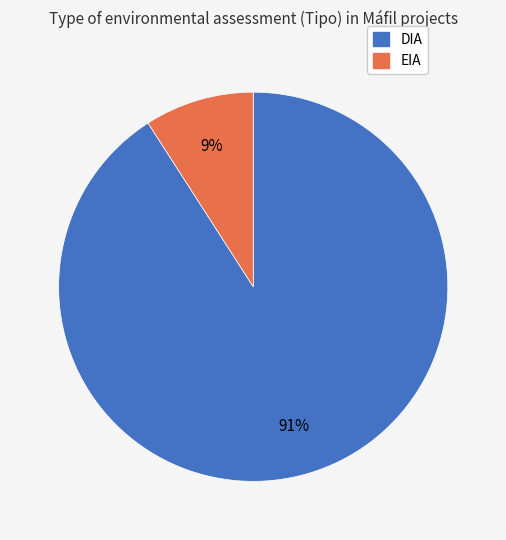

What is the largest slice in the pie chart?

DIA